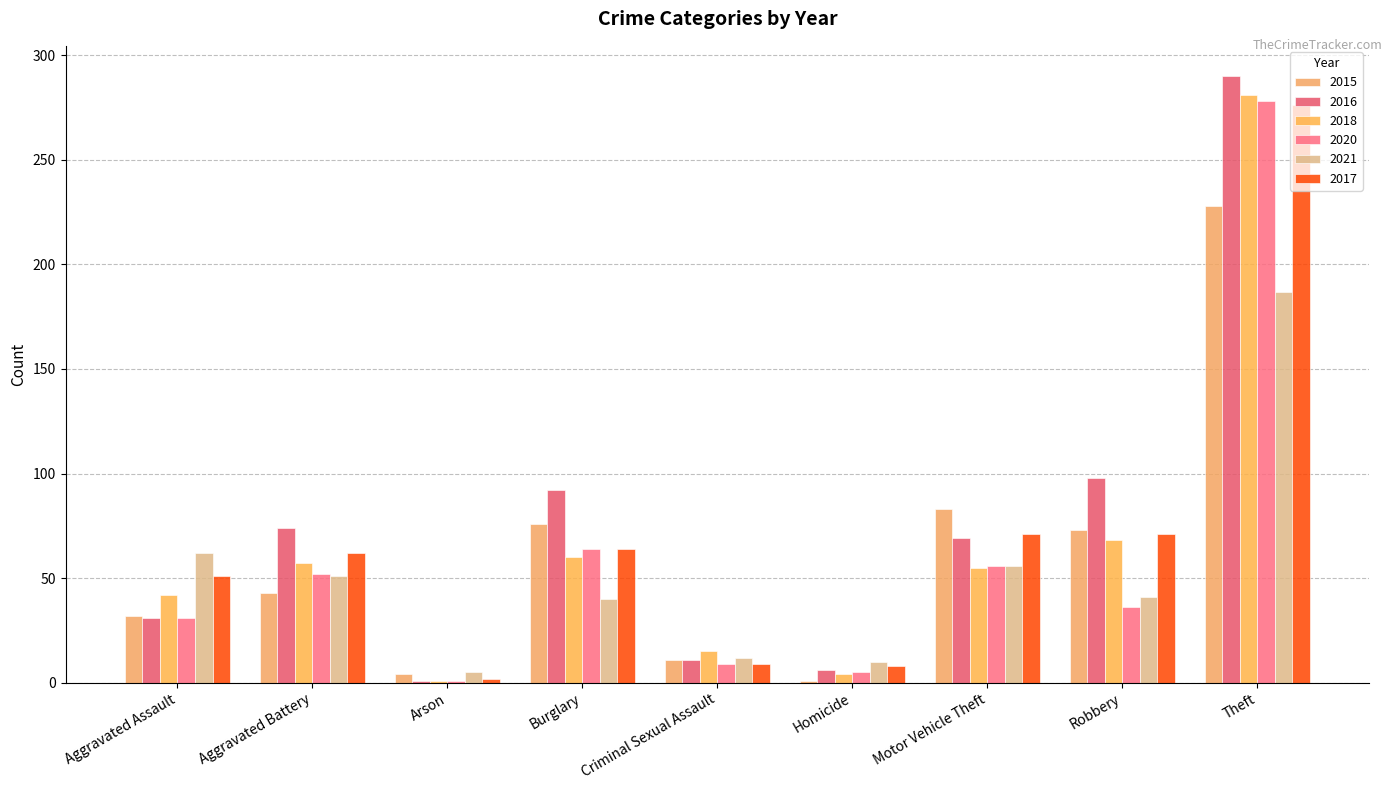

How many groups of bars are there?

9